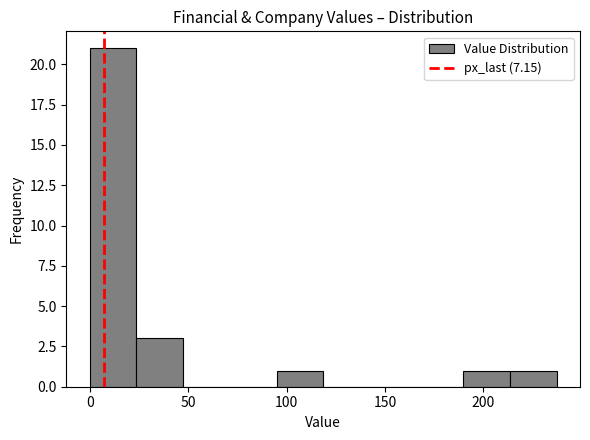

Which range on the x-axis has the tallest bar?

0 to 25